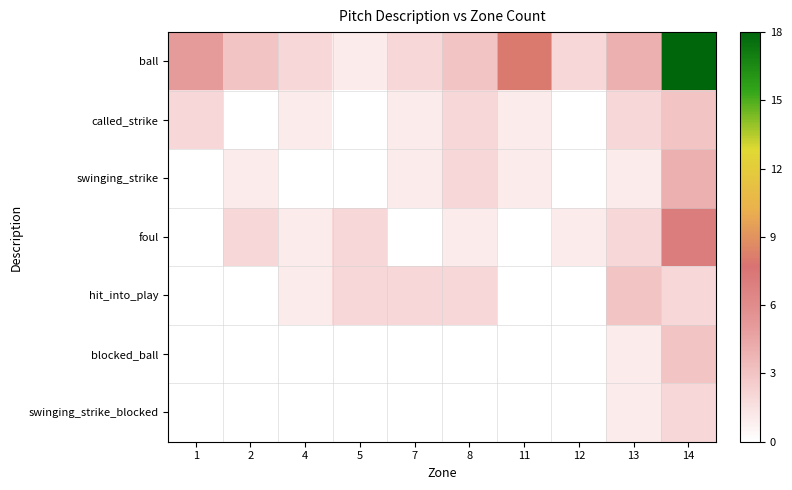

What is the spread (max minus min) of values at 1?

3.0